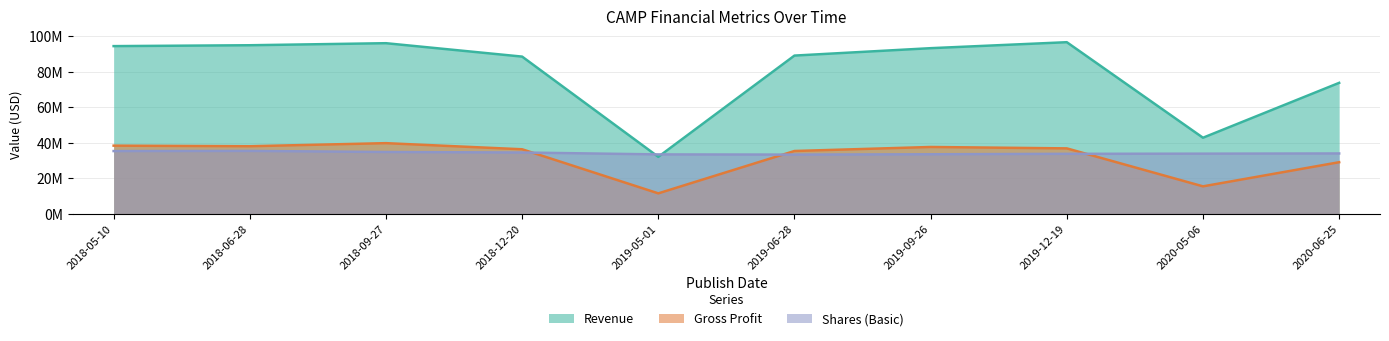

What is the label of the 2nd point from the right?

2020-05-06